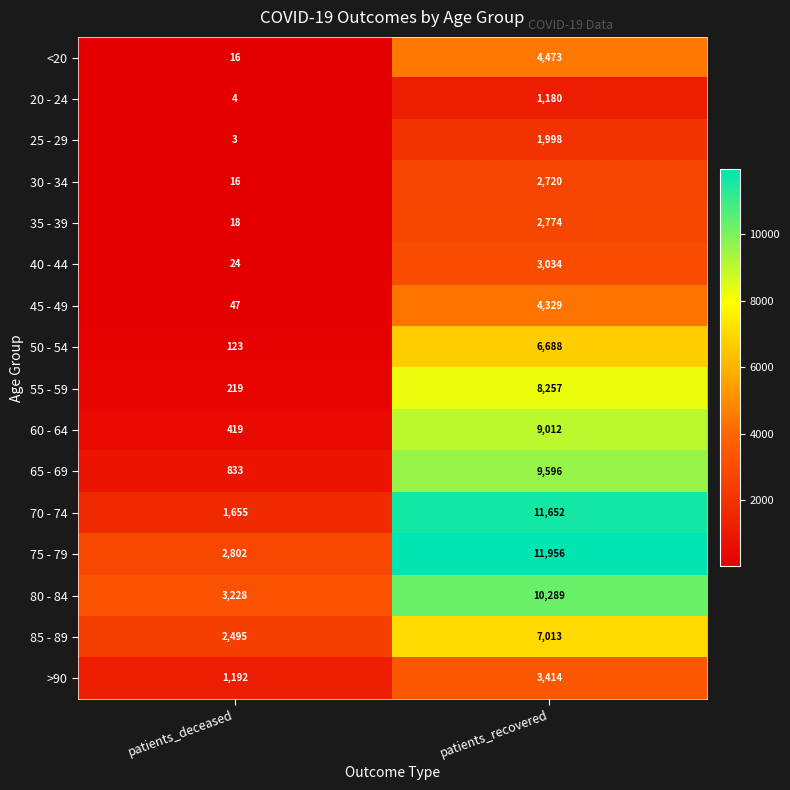

At patients_recovered, list the series in order from largest to smallest.

75 - 79, 70 - 74, 80 - 84, 65 - 69, 60 - 64, 55 - 59, 85 - 89, 50 - 54, <20, 45 - 49, >90, 40 - 44, 35 - 39, 30 - 34, 25 - 29, 20 - 24